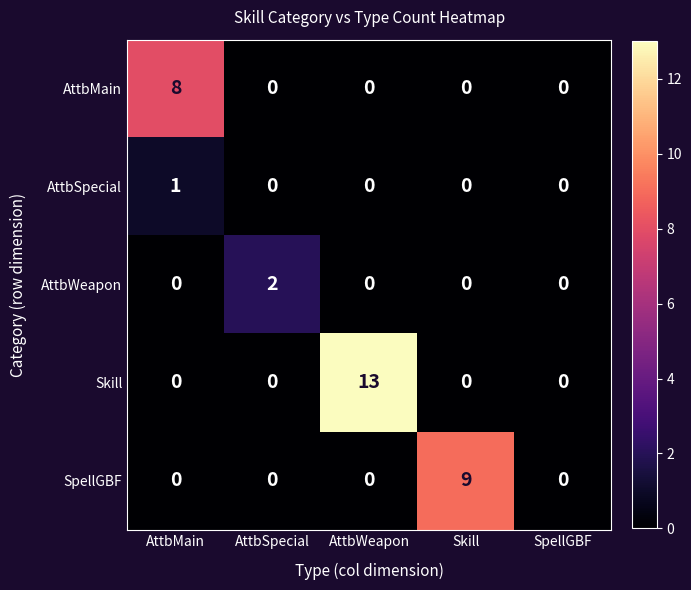

What is the spread (max minus min) of values at AttbSpecial?

2